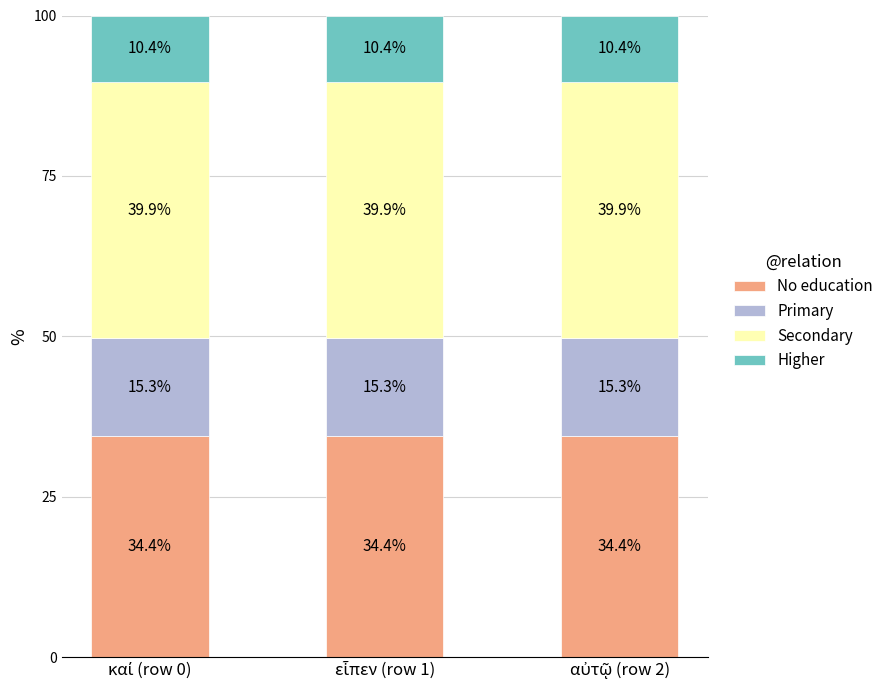

What is the average value of the No education series?

34.4